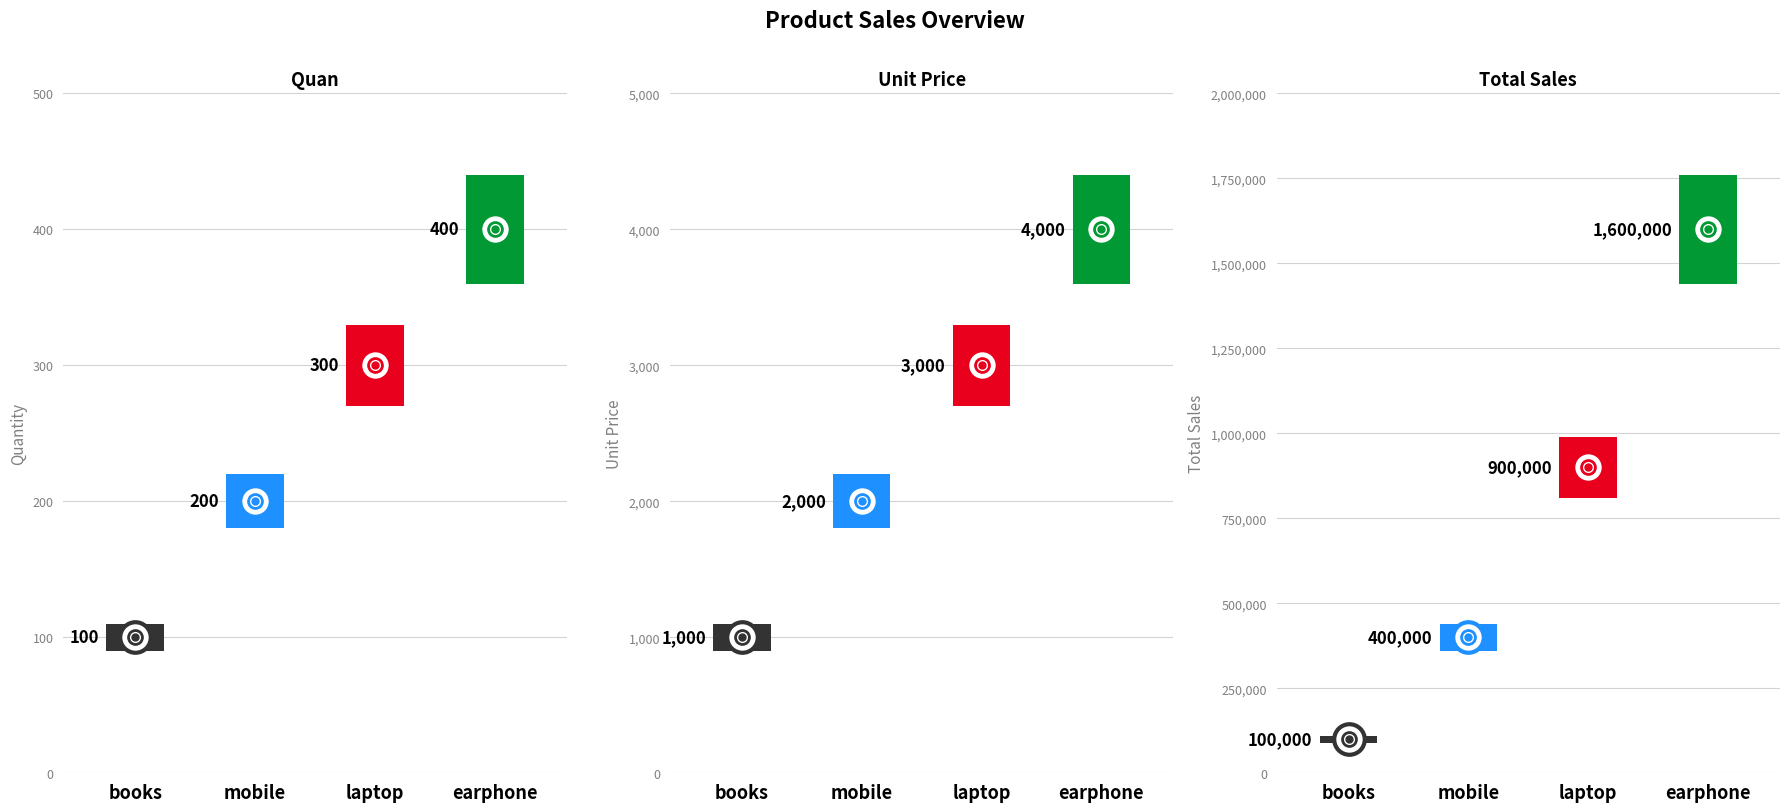

Is the value of unit price at laptop greater than the value of quan at laptop?

Yes